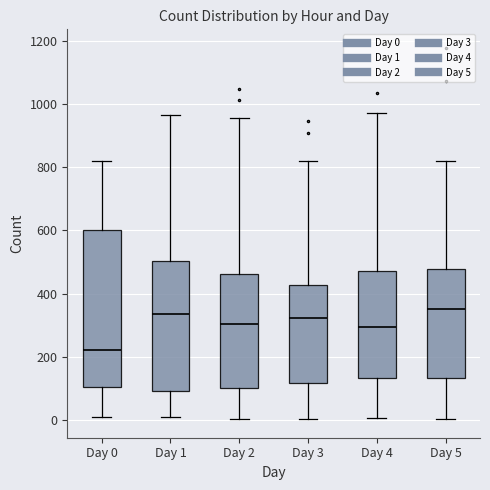

Comparing the boxes themselves (not the whiskers), which one is the tallest?

Day 0